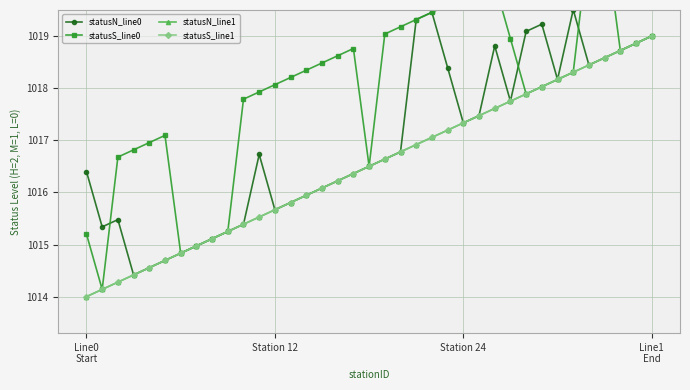

How many interior local peaks does the statusN_line0 series have?

6